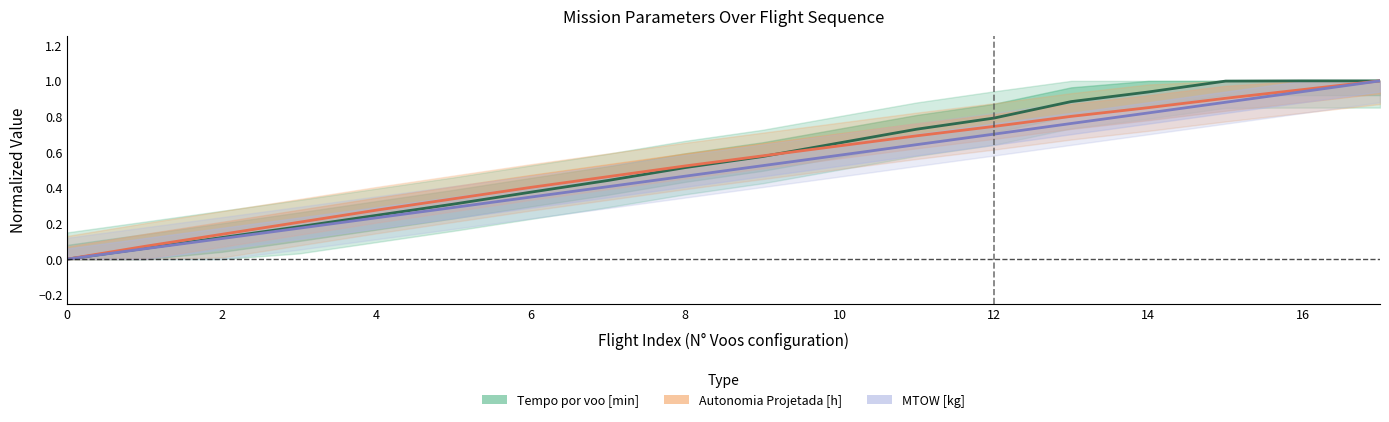

What is the average value of the MTOW [kg] series?

0.5